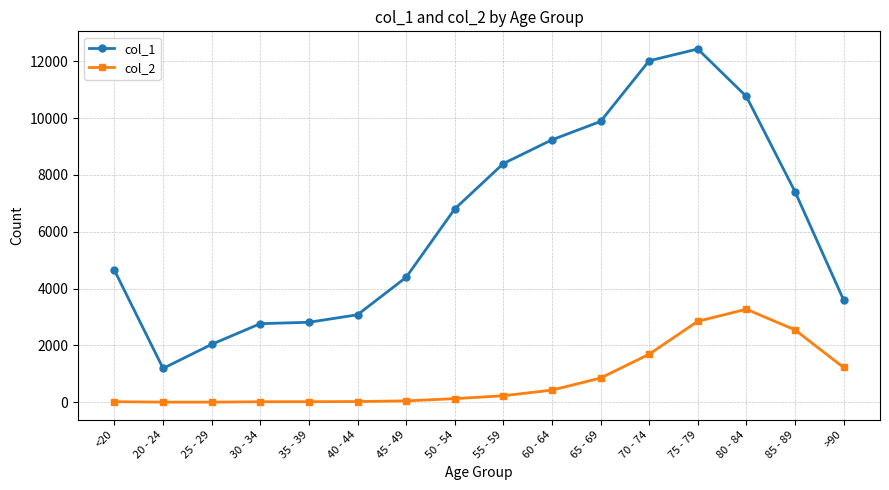

True or false: col_1 and col_2 intersect in this chart.

False